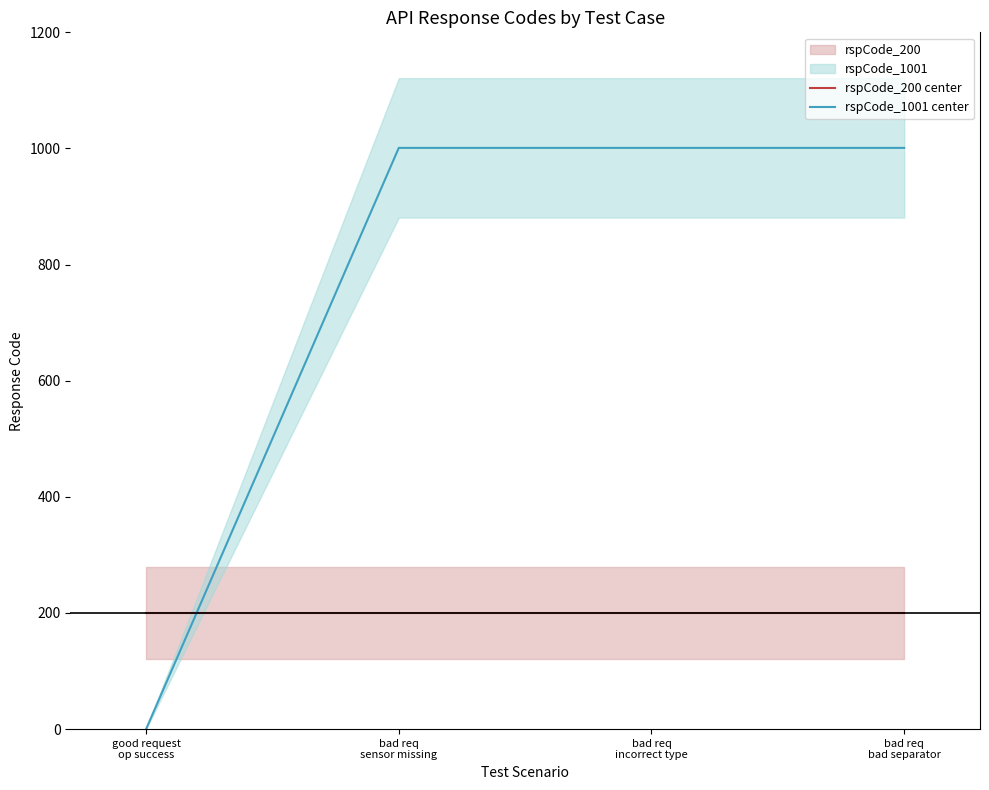

Reading left to right, list all the values displayed in this chart.

rspCode_200 center: 200	200	200	200
rspCode_1001 center: 0	1001	1001	1001